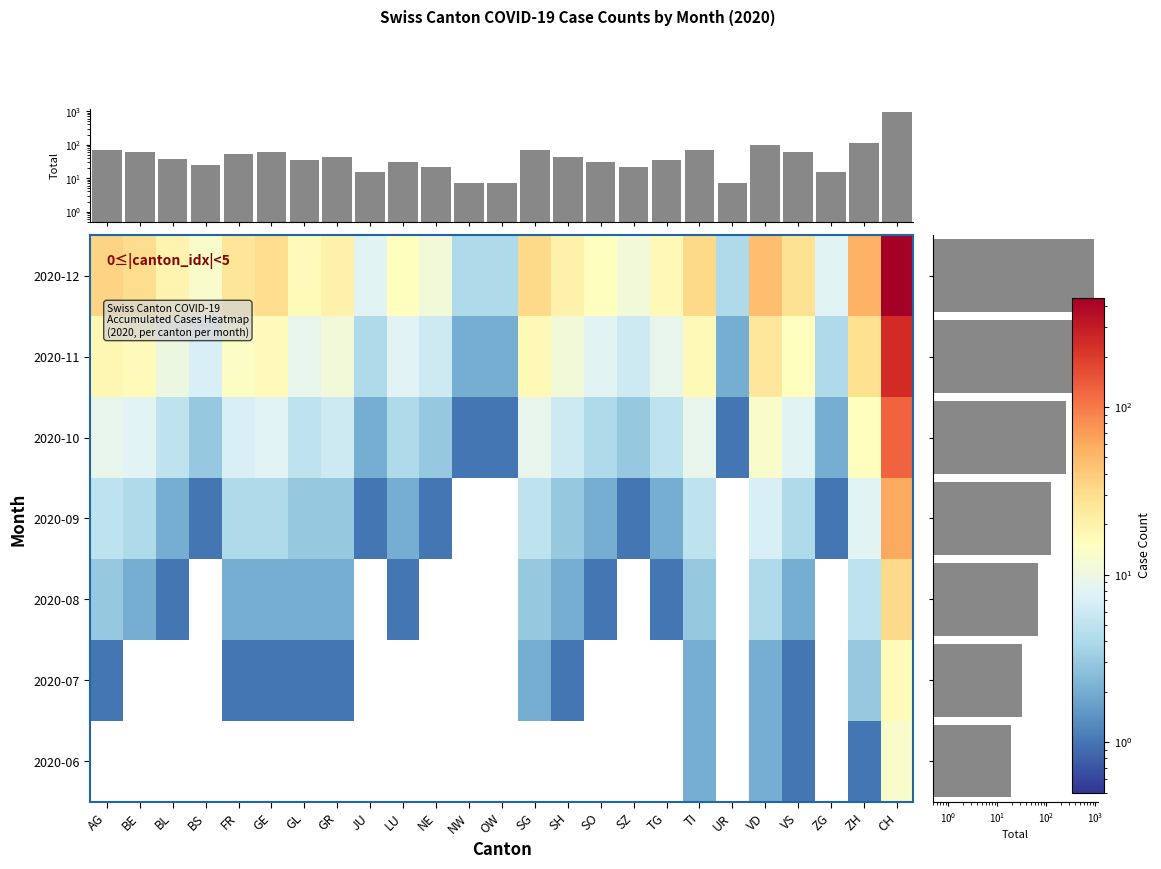

What is the sum of the GE values at AG and NW?

20